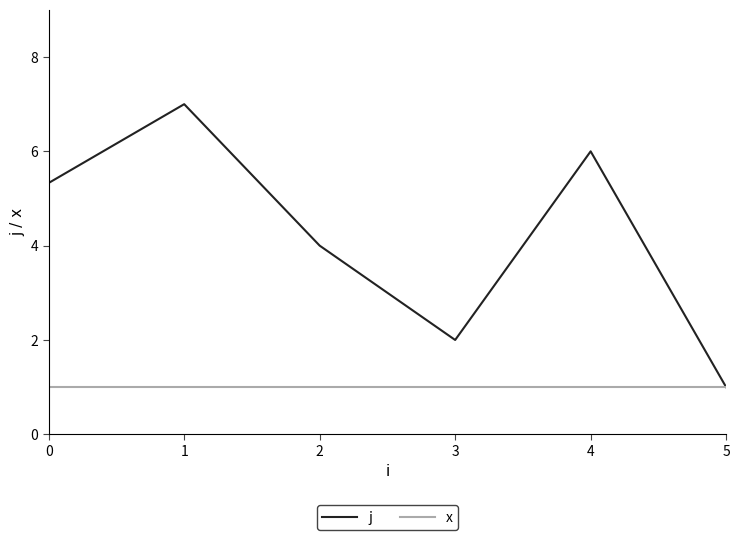

What is the total value across all series at 1?

8.0